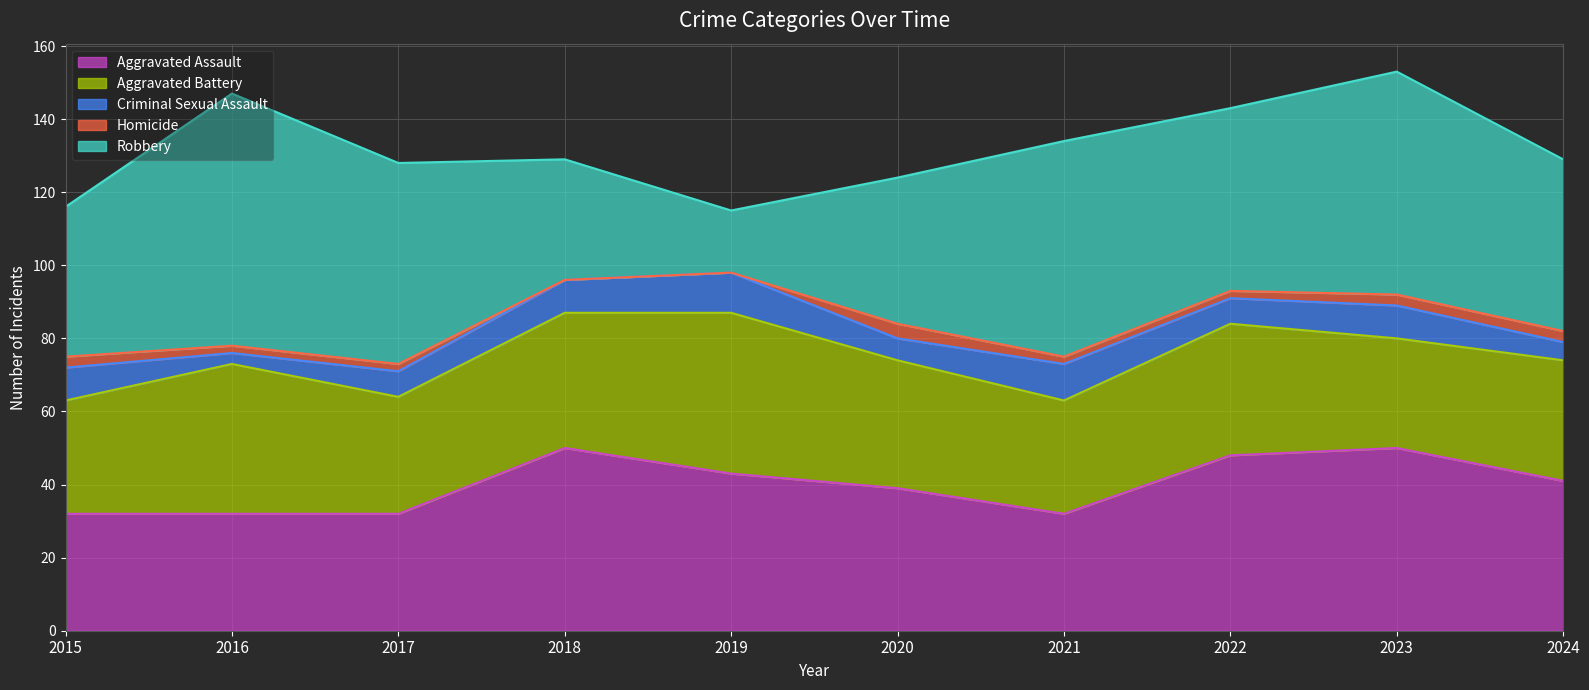

In Aggravated Battery, how many points are lower than both neighbors (excluding endpoints)?

3